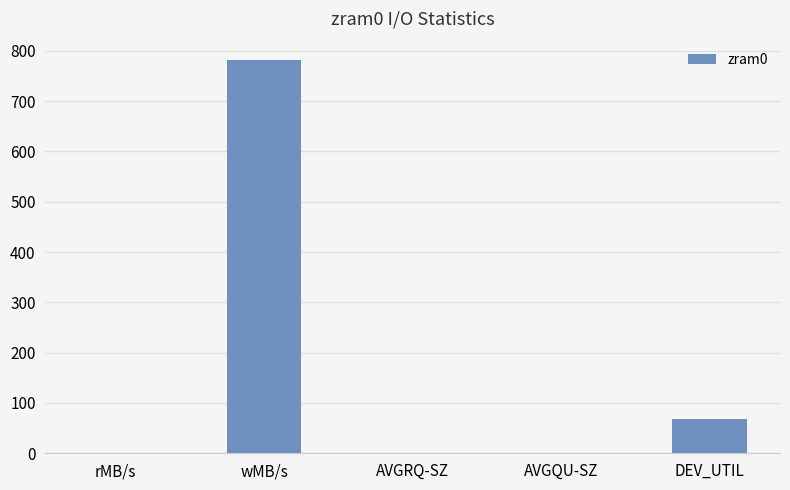

The value at wMB/s is 1283.2. True or false?

False